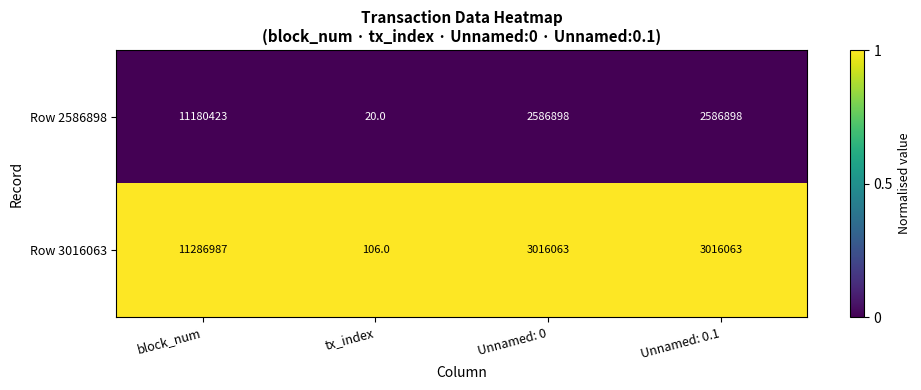

List the series in order of their peak value, highest first.

Row 3016063, Row 2586898